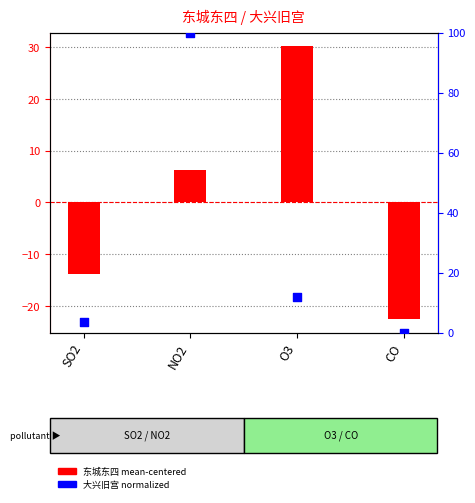

At which category is the sum across all series the highest?

NO2